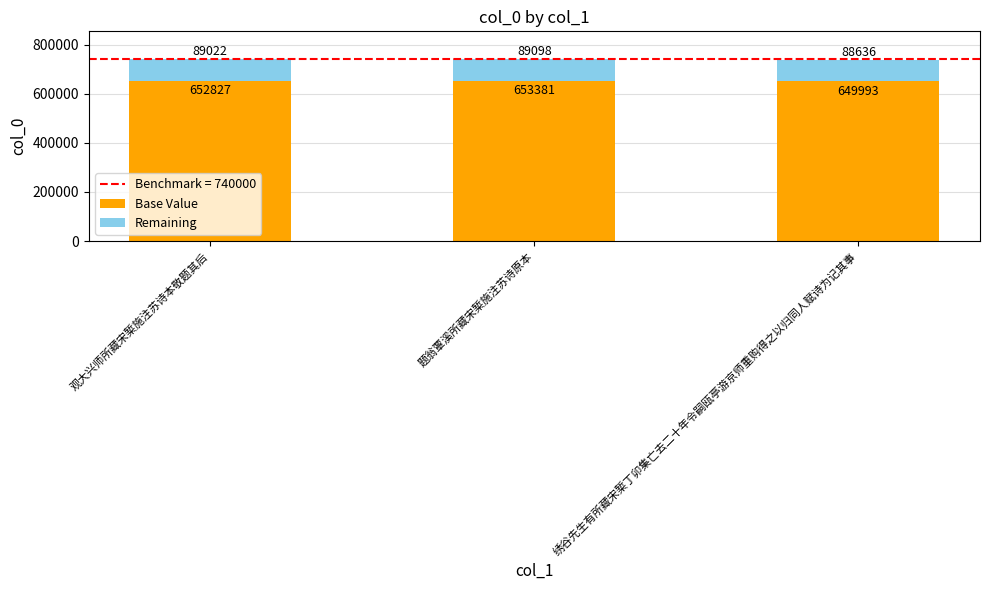

The value of Base Value at 绣谷先生有所藏宋椠丁卯集亡去二十年令嗣瓯亭游京师重购得之以归同人赋诗为记其事 is 649993. True or false?

True